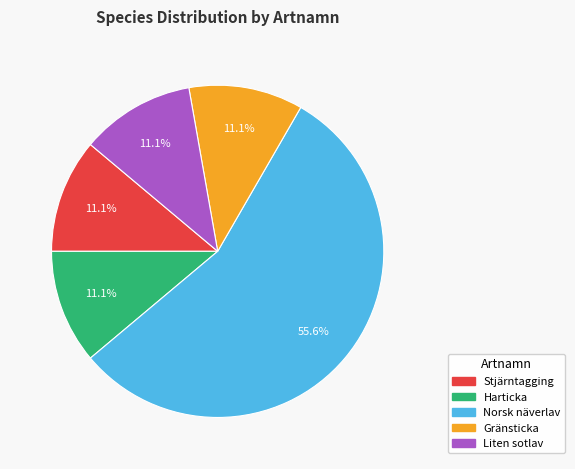

Is it true that Norsk näverlav is 44% of the pie?

False